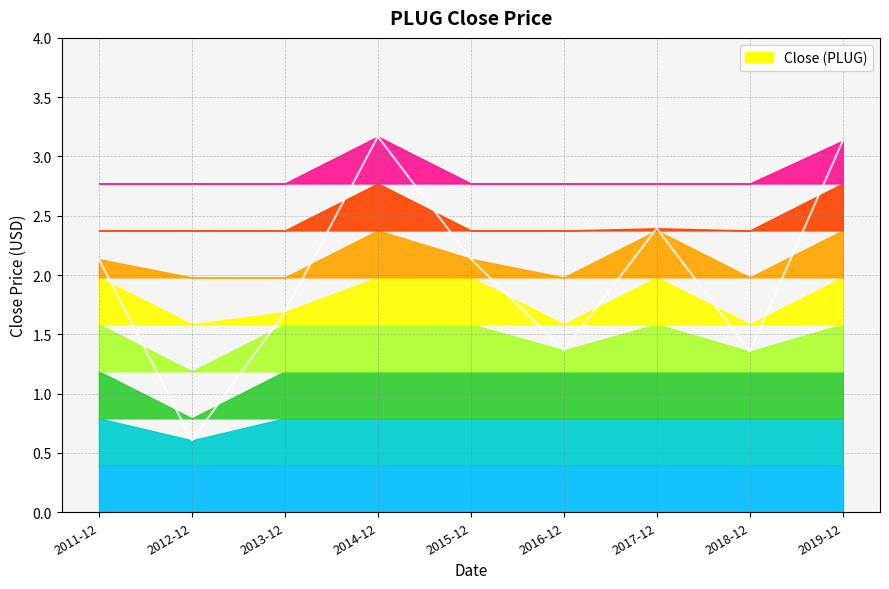

Does the chart display data point markers on the line(s)?

No